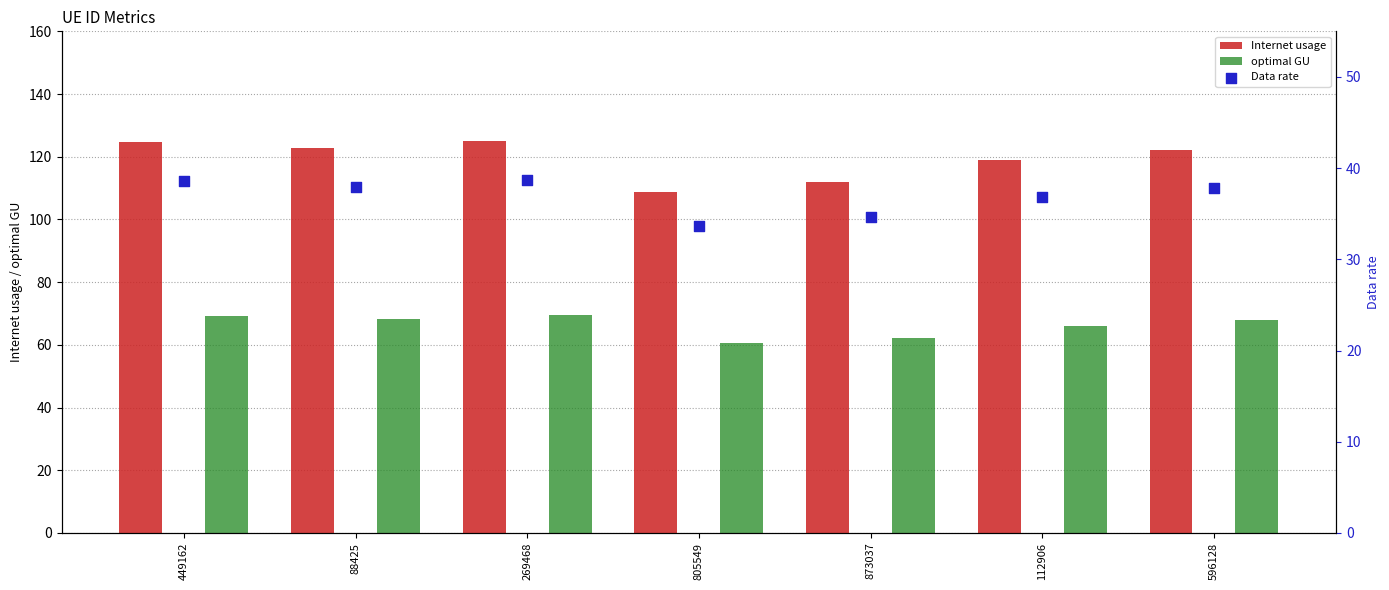

What are all the series names shown in the legend?

Internet usage, optimal GU, Data rate